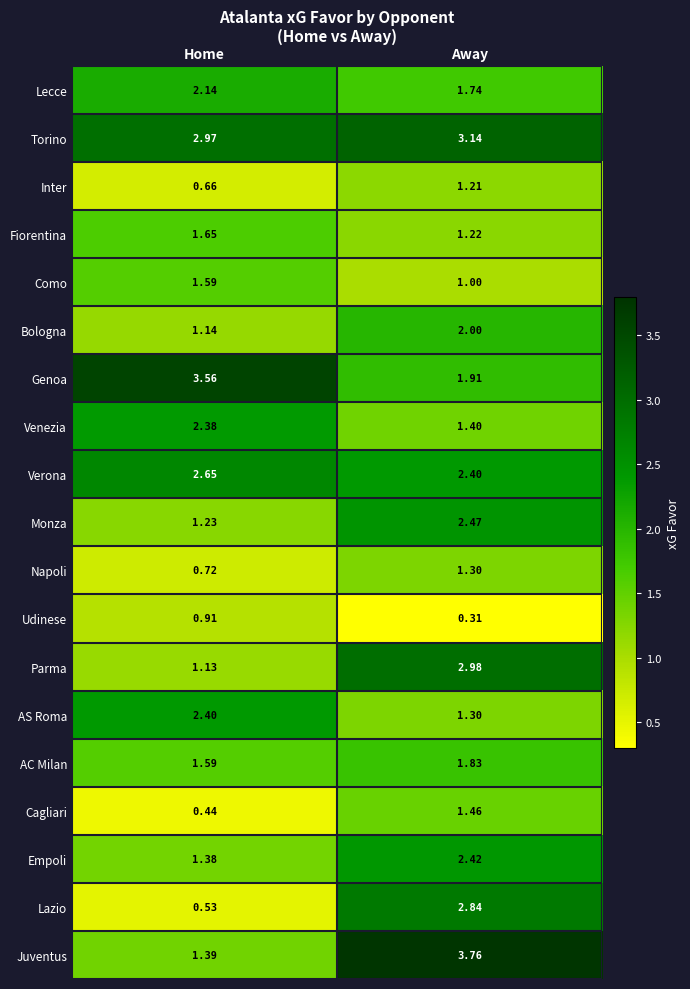

Where is Genoa nearest to the value 2?

Away